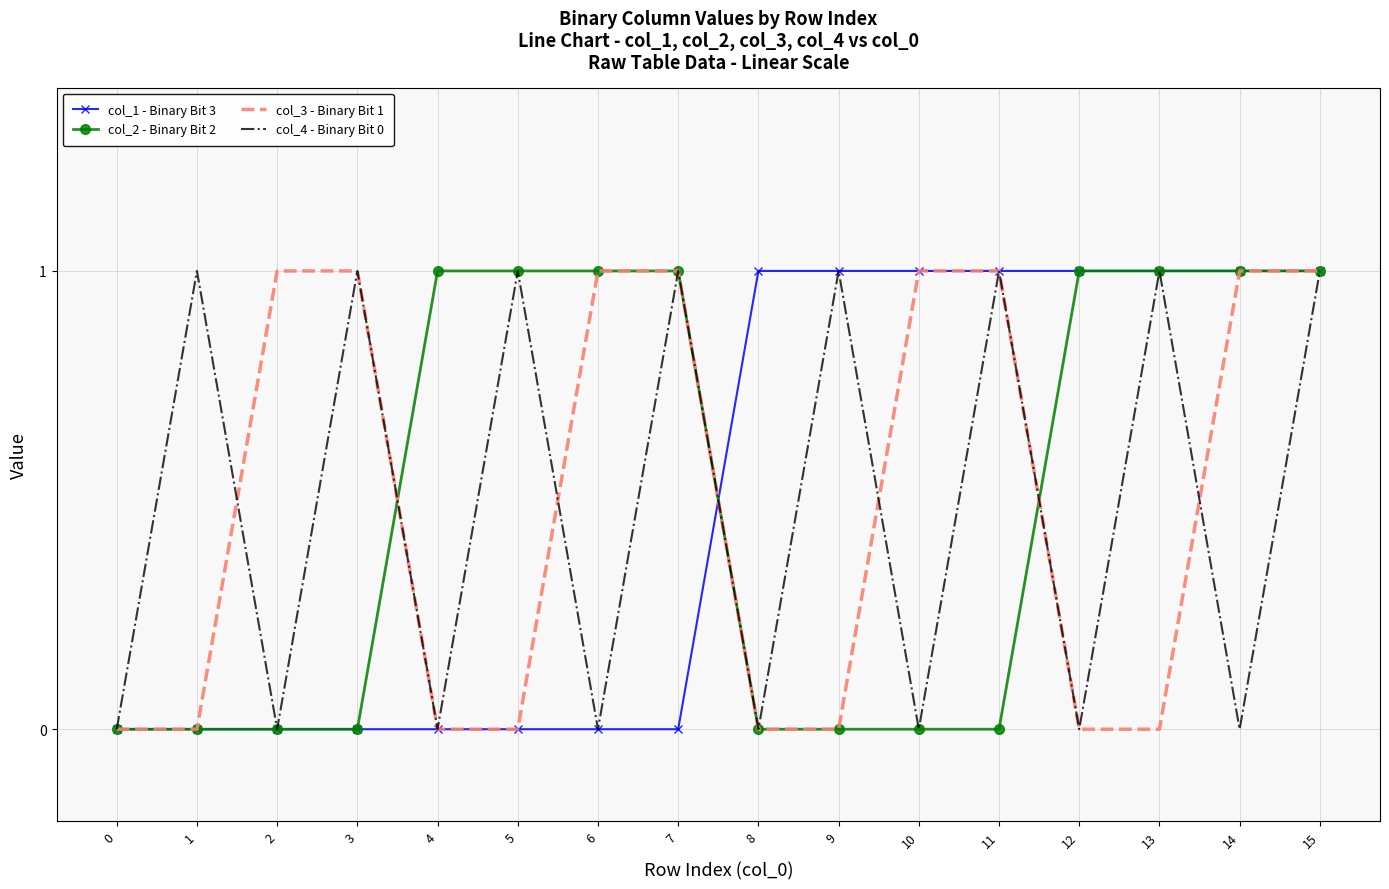

Is it true that col_2 - Binary Bit 2 equals 0 at 8?

True